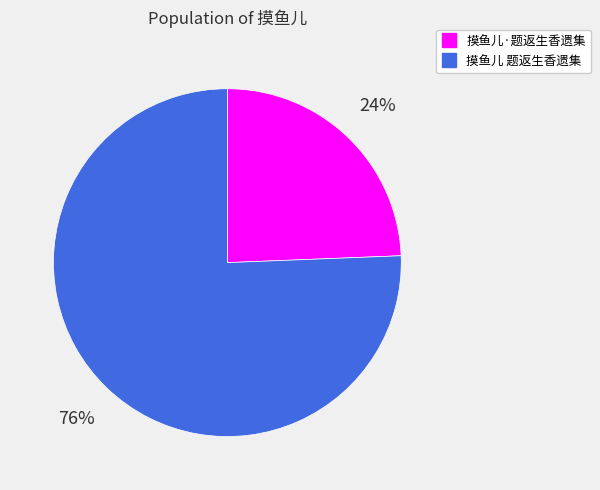

To the nearest percent, what is the combined percentage of 摸鱼儿·题返生香遗集 and 摸鱼儿 题返生香遗集?

100%